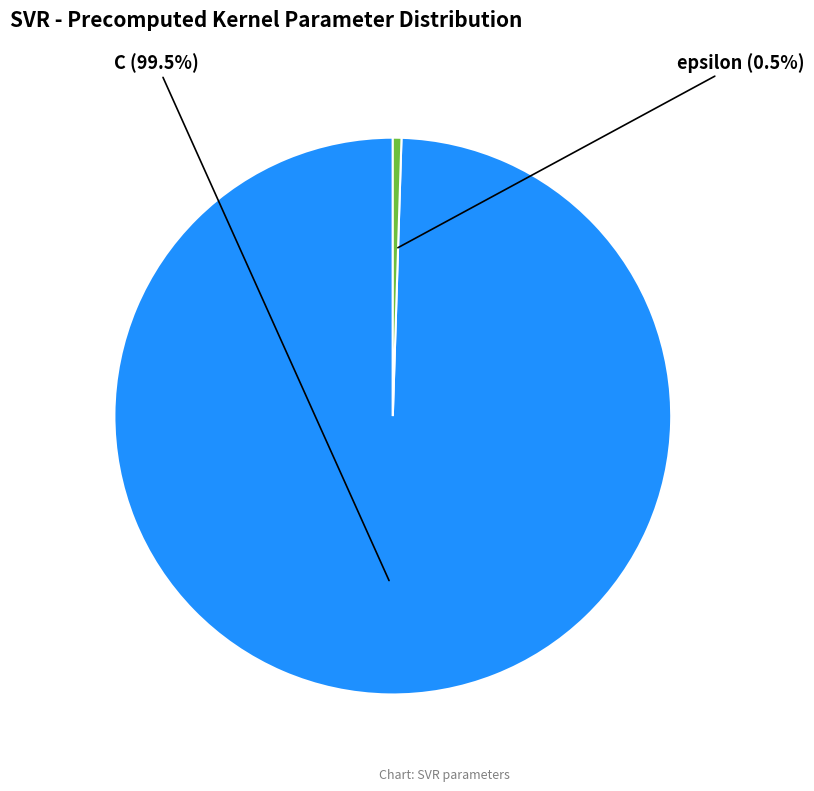

Is there any slice that represents more than half of the pie?

Yes